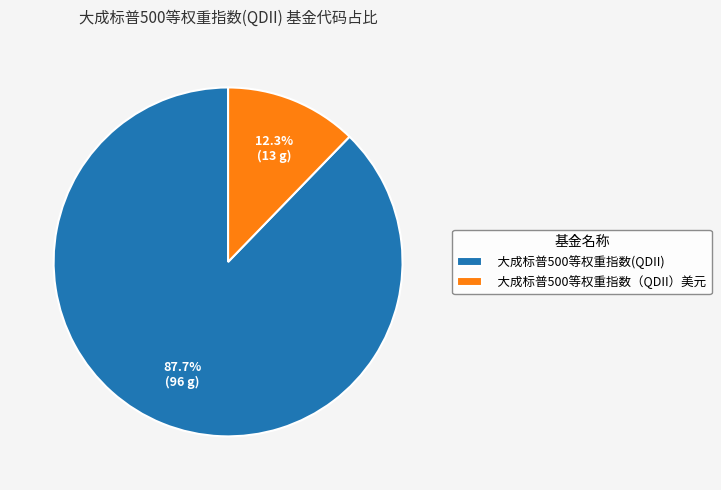

Which category has the biggest portion of the pie?

大成标普500等权重指数(QDII)